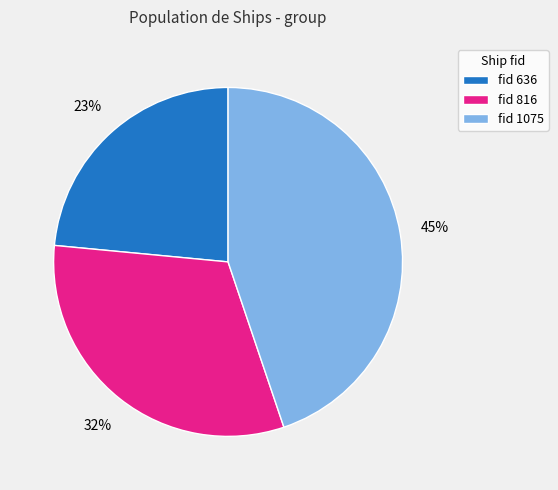

Is there a majority slice in this chart?

No